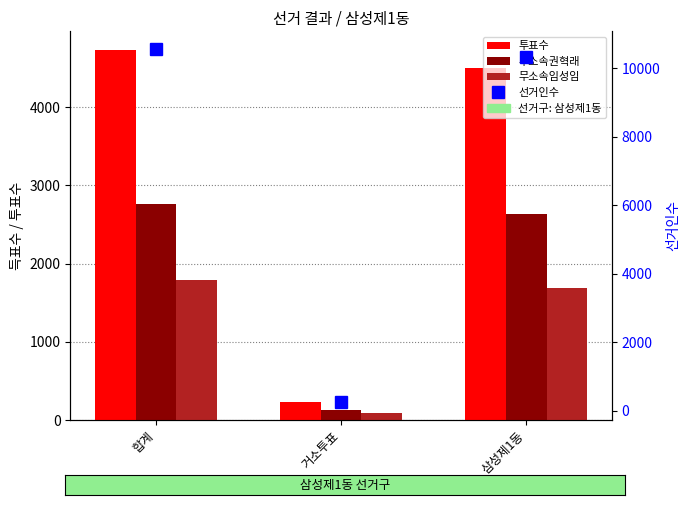

At how many categories does at least one series exceed 4427?

2